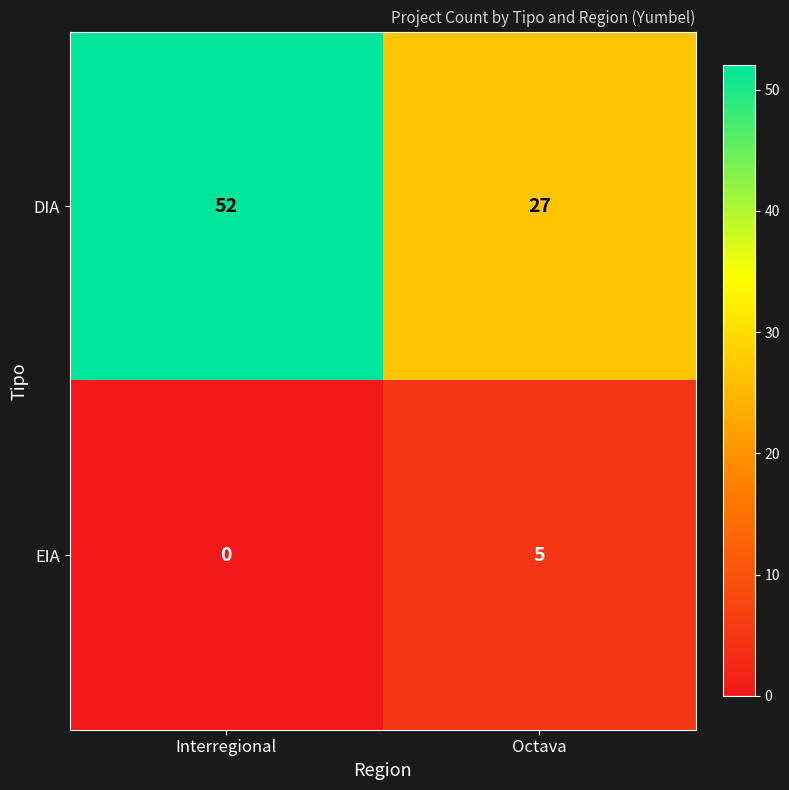

The value of DIA at Interregional is 52. True or false?

True